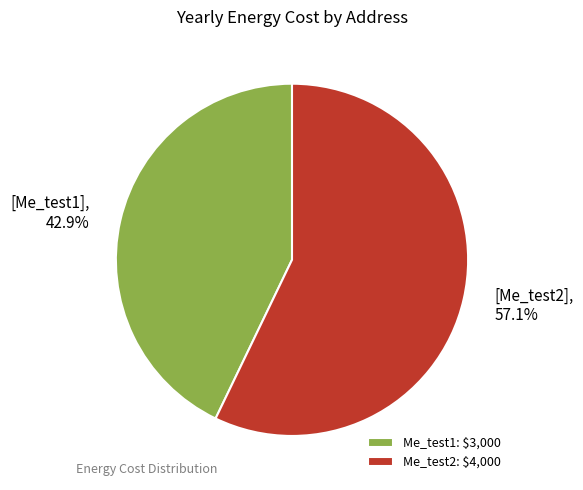

How many slices are in this pie chart?

2